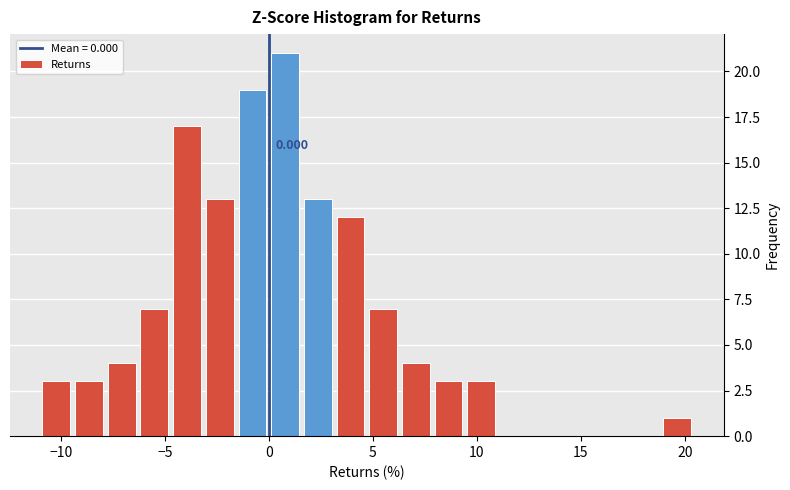

Read against the x-axis, roughly where is the centre of the tallest bar?

1.0